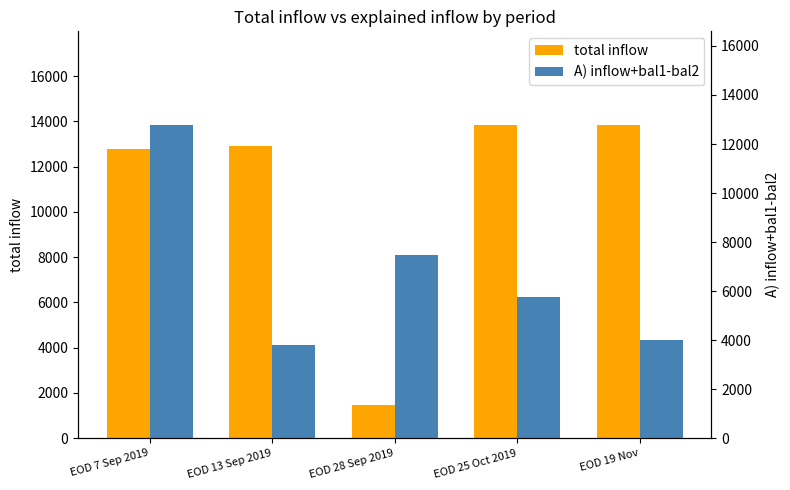

At how many categories does at least one series exceed 11438?

4